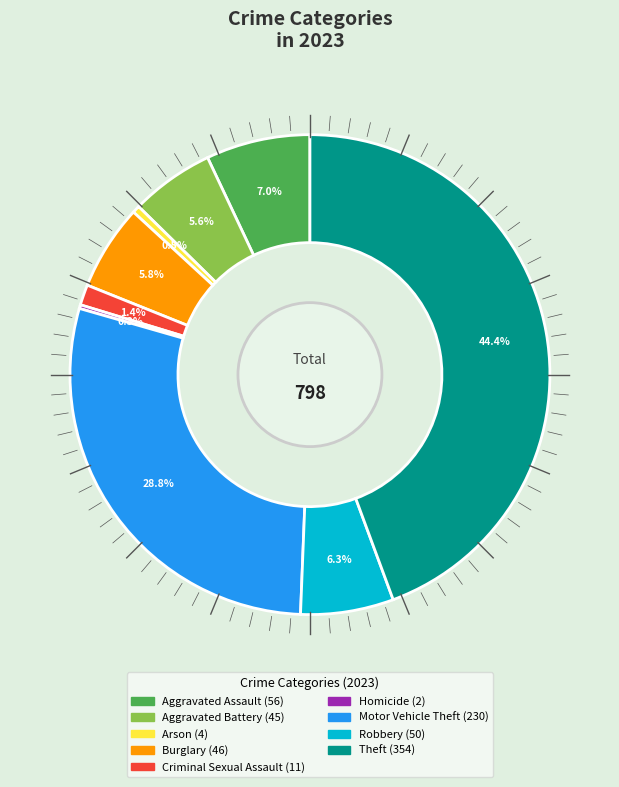

Which category has the biggest portion of the pie?

Theft